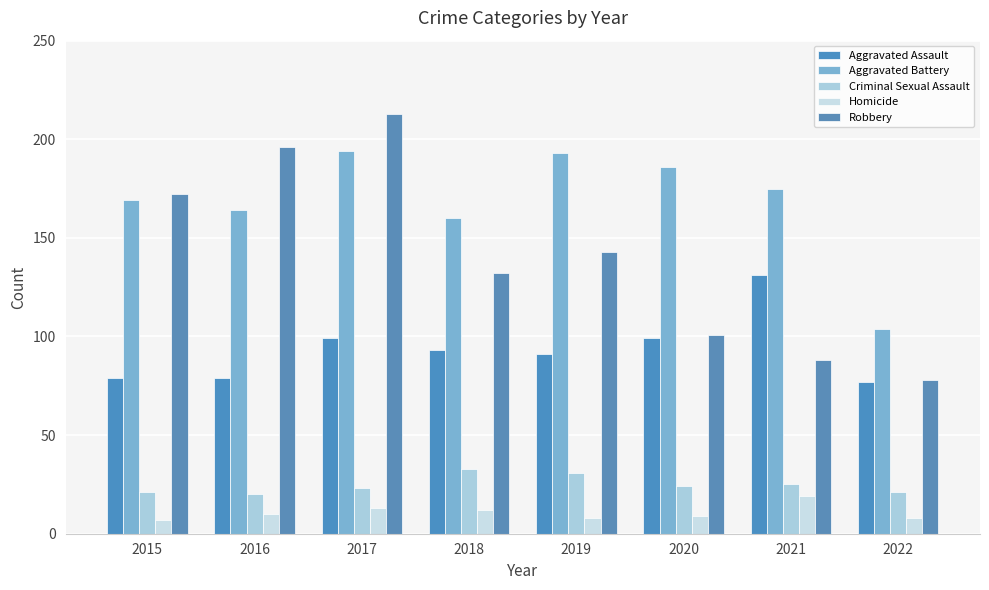

List the series in order of their peak value, highest first.

Robbery, Aggravated Battery, Aggravated Assault, Criminal Sexual Assault, Homicide